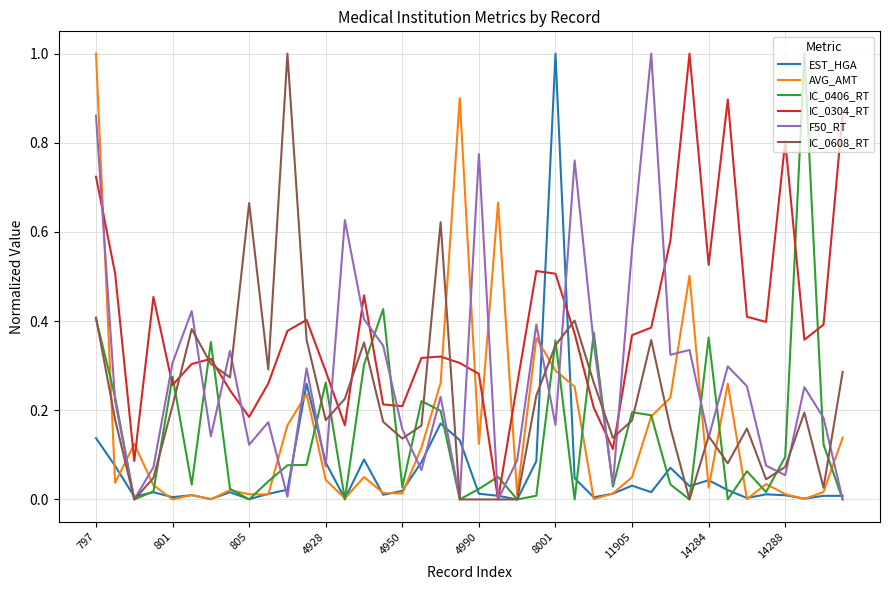

What is the maximum value for AVG_AMT?

1.0